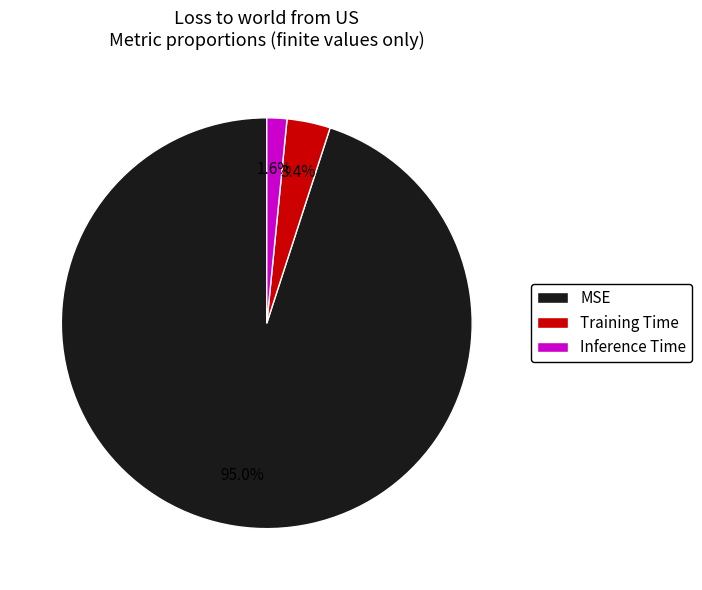

Does any single category account for the majority?

Yes